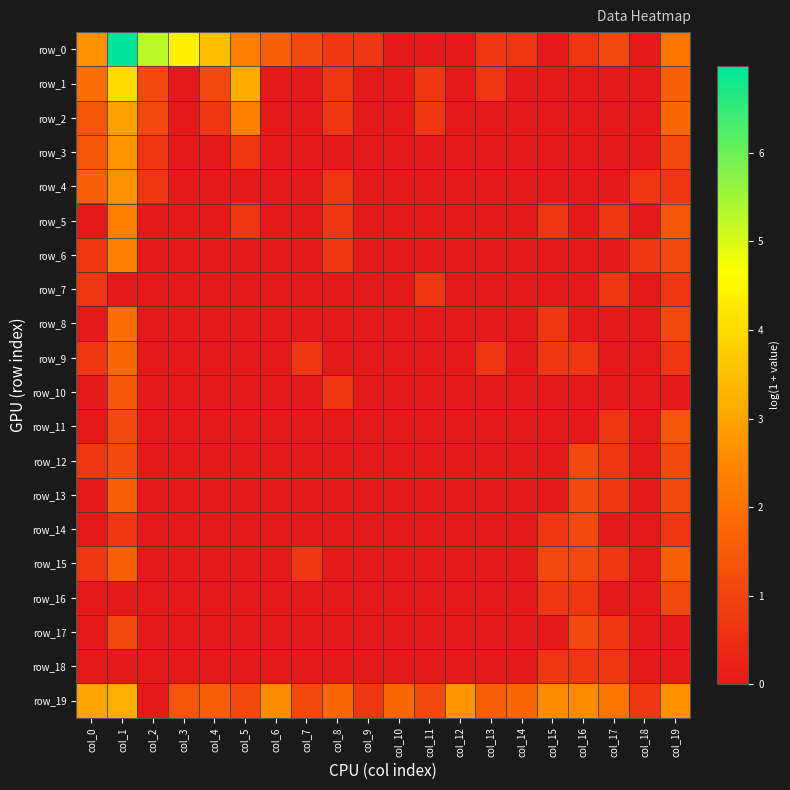

Which series has the largest total across all categories?

row_19